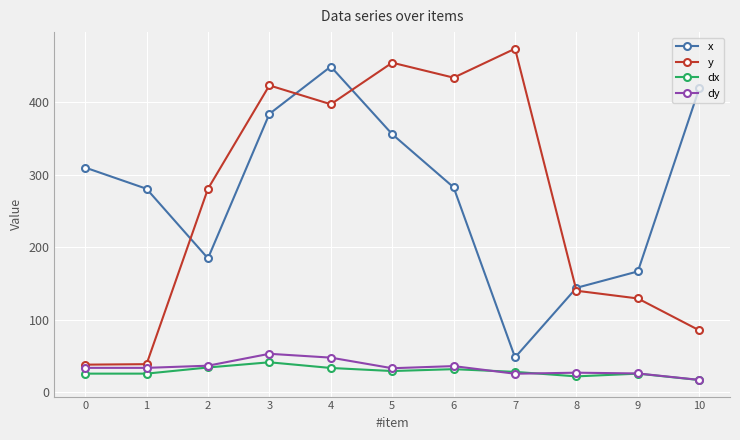

How many intersections are there between y and x?

4